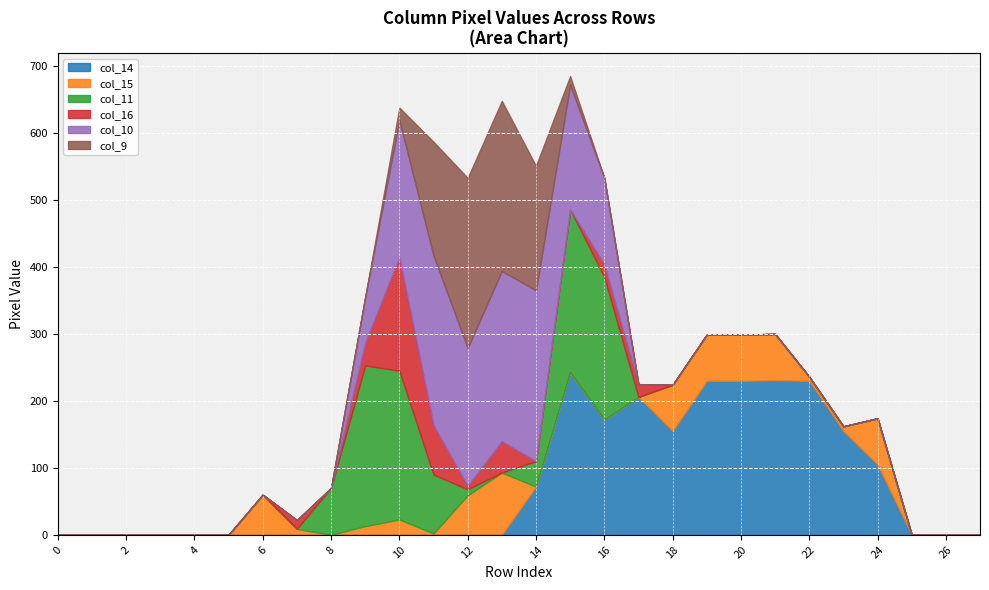

Reading right to left, list all the values displayed in this chart.

col_14: 0	0	0	105	155	230	231	230	230	155	206	172	243	72	0	0	0	0	0	0	0	0	0	0	0	0	0	0
col_15: 0	0	0	69	7	6	69	69	69	69	0	0	0	0	93	59	2	23	13	0	9	60	0	0	0	0	0	0
col_11: 0	0	0	0	0	0	0	0	0	0	0	213	243	38	0	9	88	222	240	70	0	0	0	0	0	0	0	0
col_16: 0	0	0	0	0	0	0	0	0	0	19	19	0	0	47	5	74	170	34	0	13	0	0	0	0	0	0	0
col_10: 0	0	0	0	0	0	0	0	0	0	0	129	186	255	254	206	253	204	68	0	0	0	0	0	0	0	0	0
col_9: 0	0	0	0	0	0	0	0	0	0	0	0	13	186	254	254	170	19	0	0	0	0	0	0	0	0	0	0